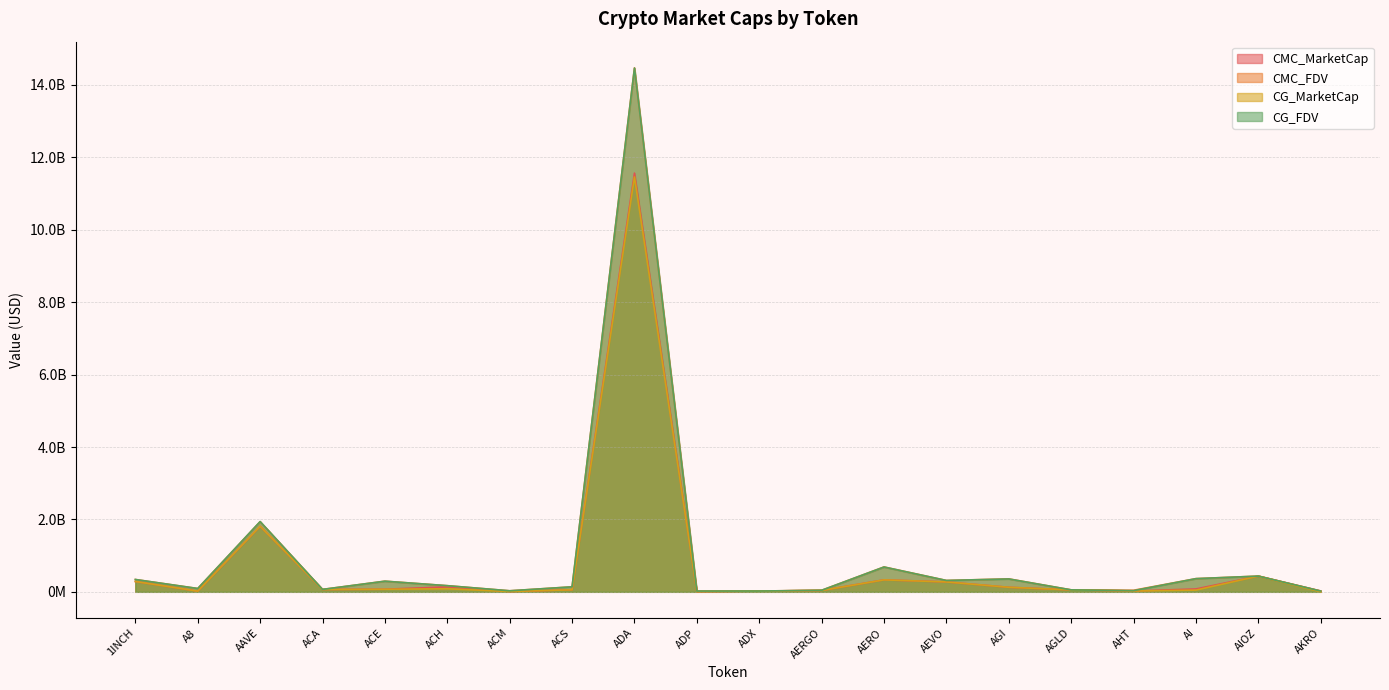

Between which two adjacent categories do CG_MarketCap and CMC_MarketCap first intersect?

1INCH and A8